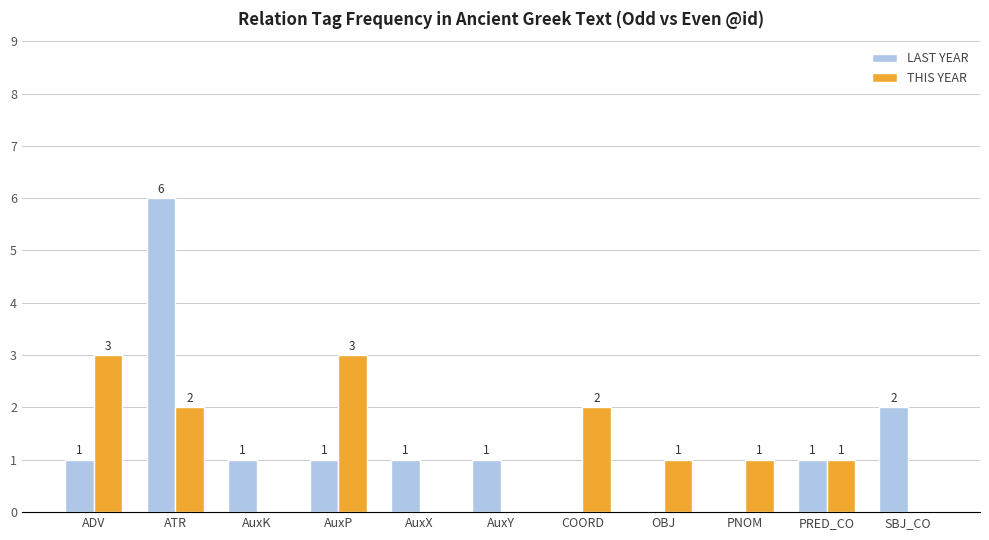

What are all the series names shown in the legend?

LAST YEAR, THIS YEAR